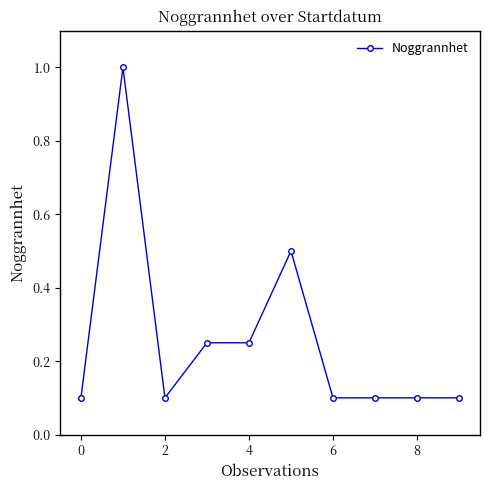

What is the sum of all values?

2.6